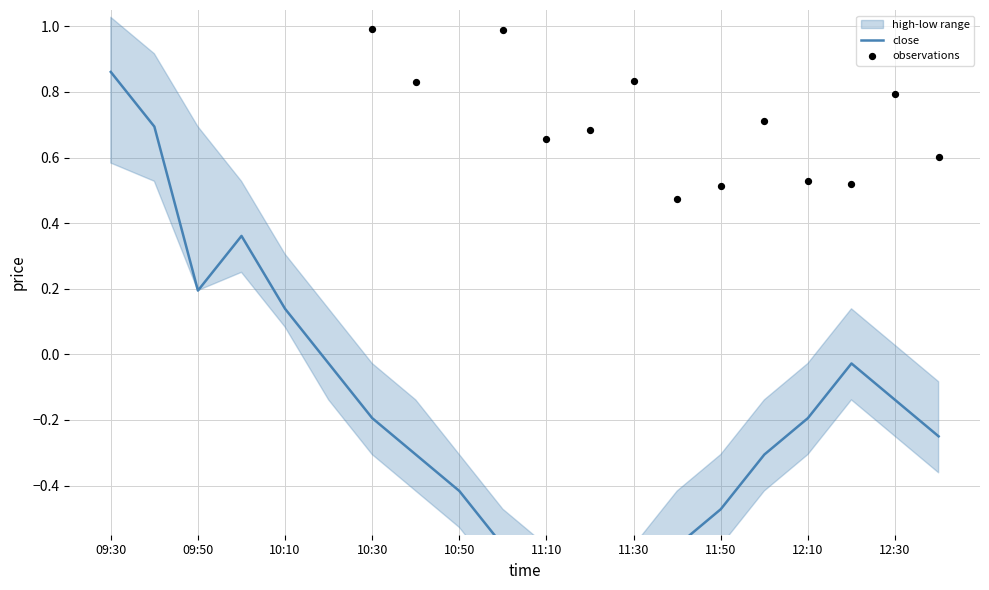

At which category is the sum across all series the highest?

09:30